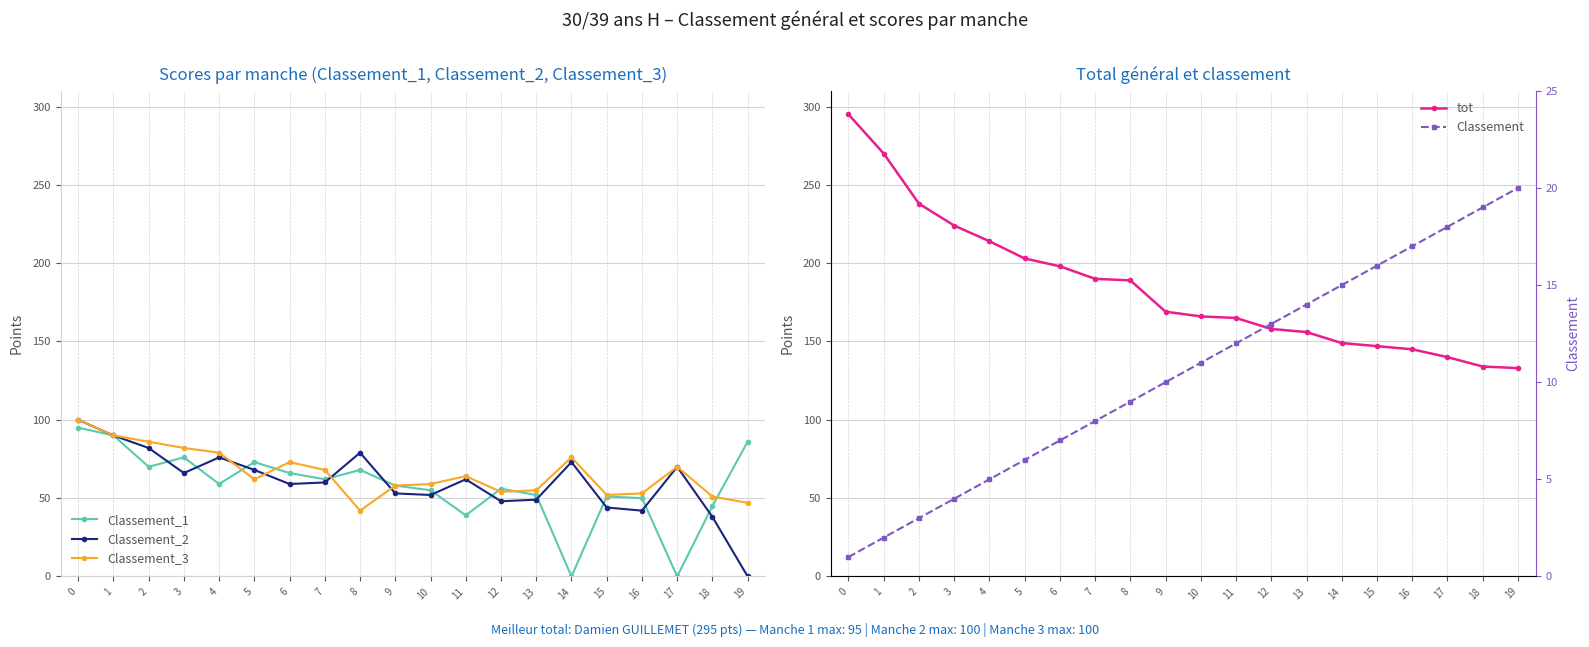

How many intersections are there between Classement_2 and Classement_1?

11